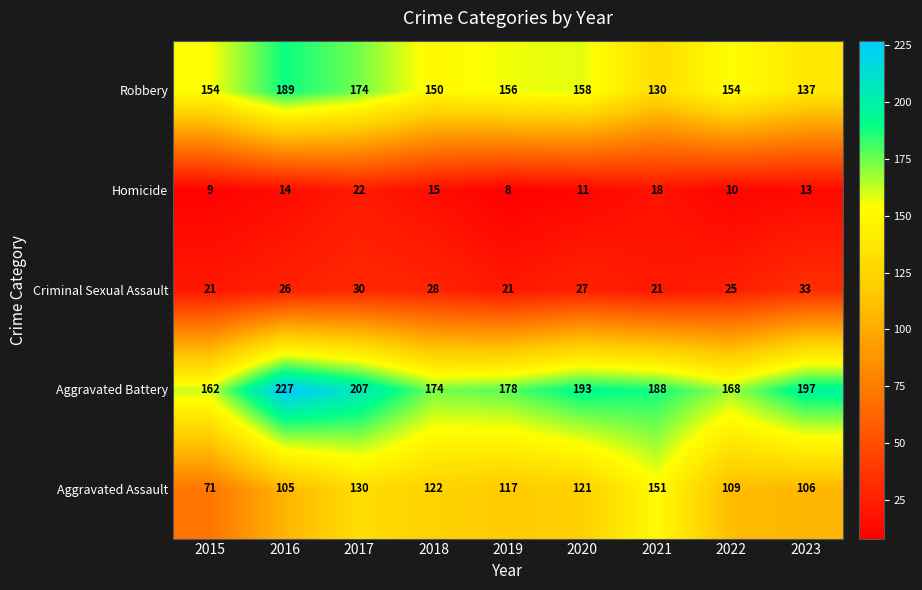

What is the average value of the Aggravated Battery series?

188